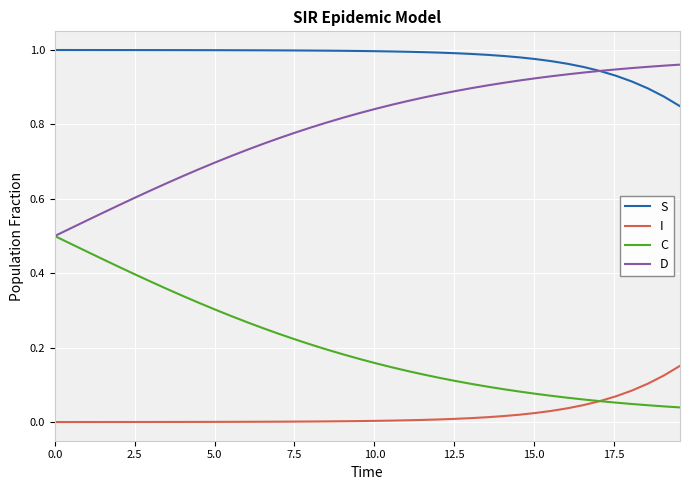

Which series has the largest total across all categories?

S